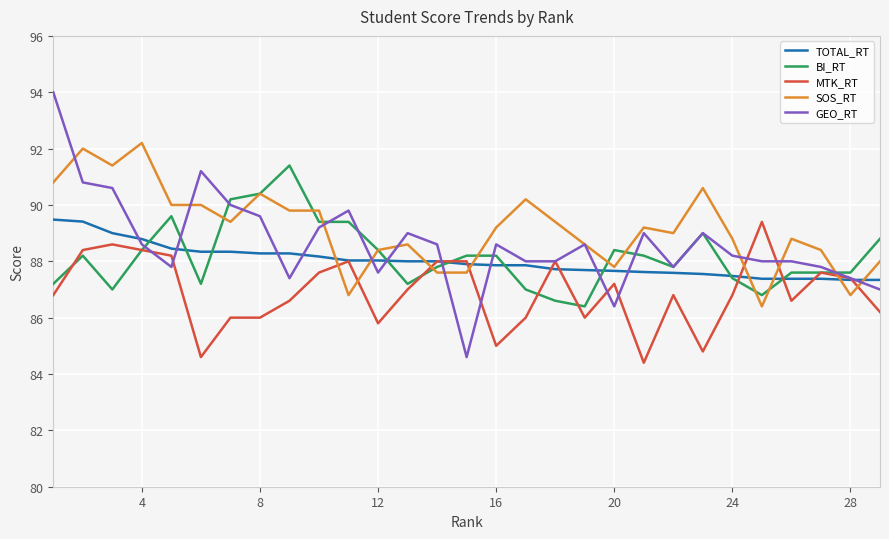

Which series has the largest total across all categories?

SOS_RT